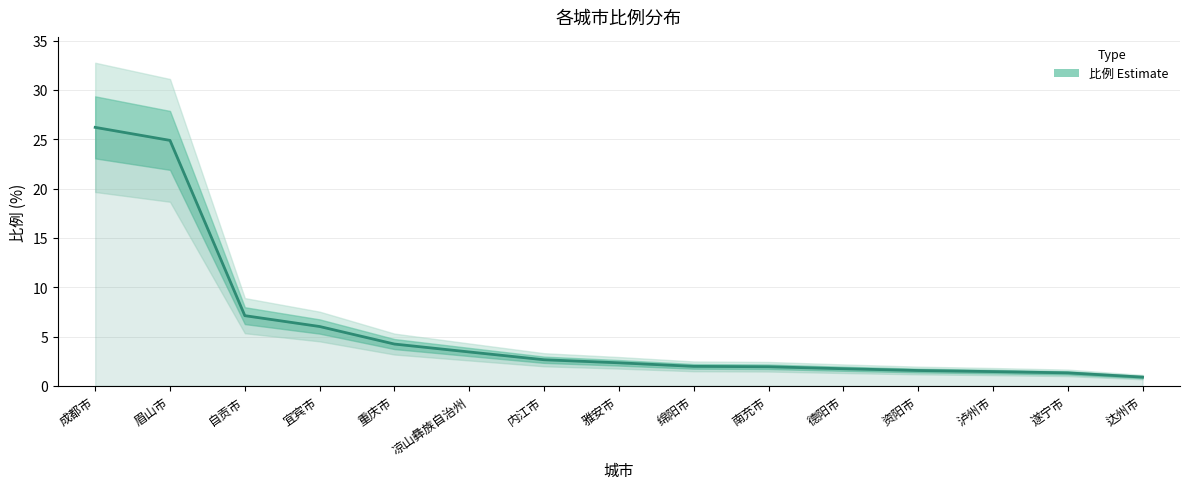

What value does the data have at 重庆市?

4.2